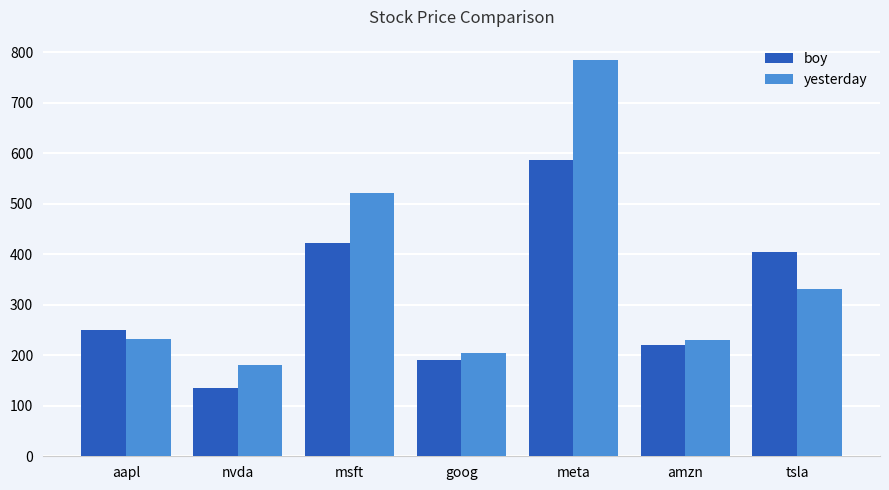

How many data points in boy are above 250?

4